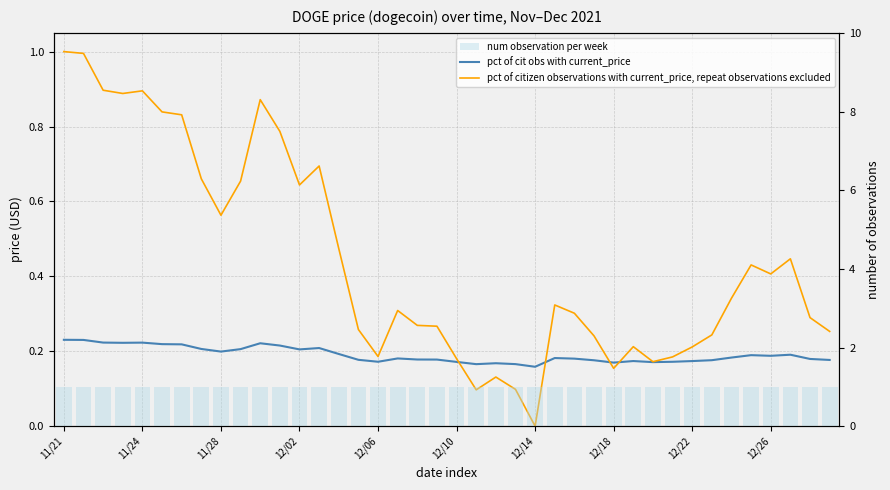

Count the number of data series in this chart.

3